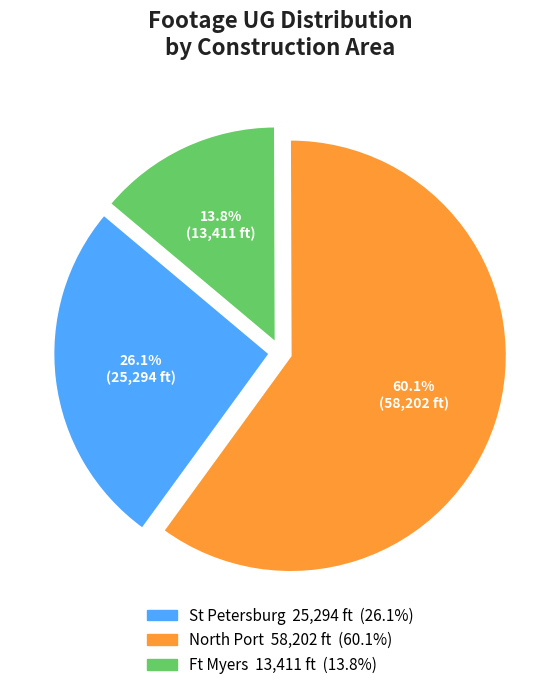

How many segments does this pie chart have?

3